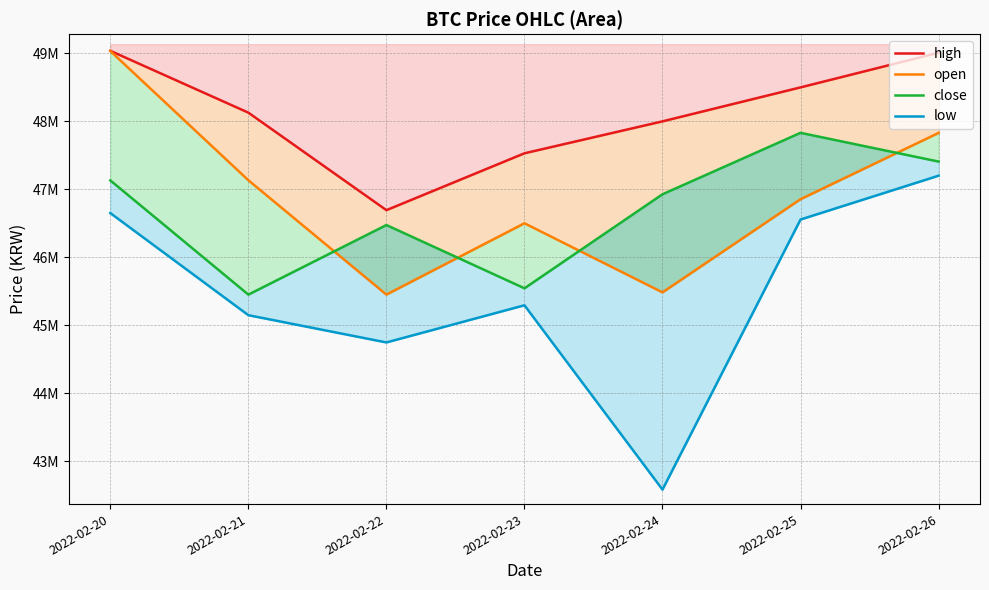

Which series has the widest spread of values?

low